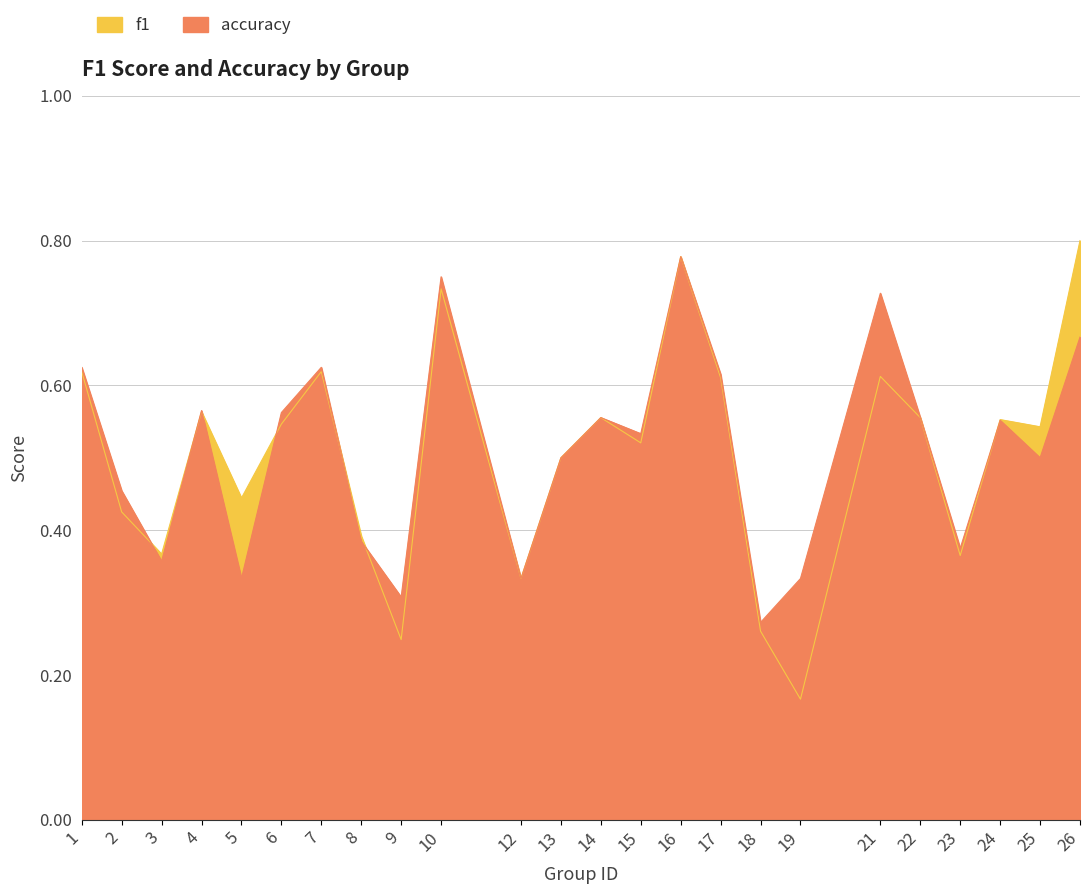

At which category does f1 reach its first local peak?

4